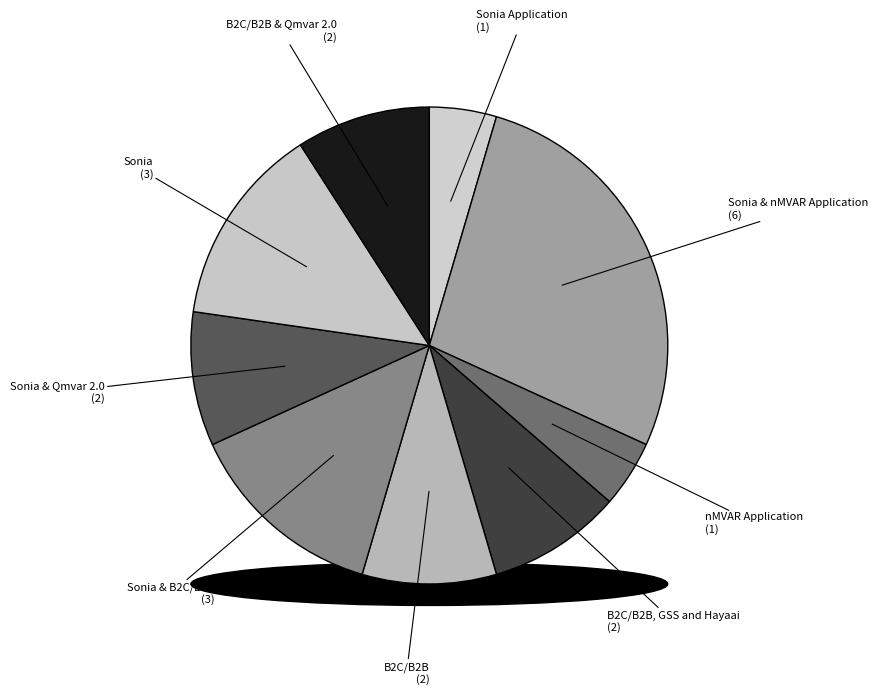

Combined, what portion of the pie is Sonia & B2C/B2B and nMVAR Application?

18.2%